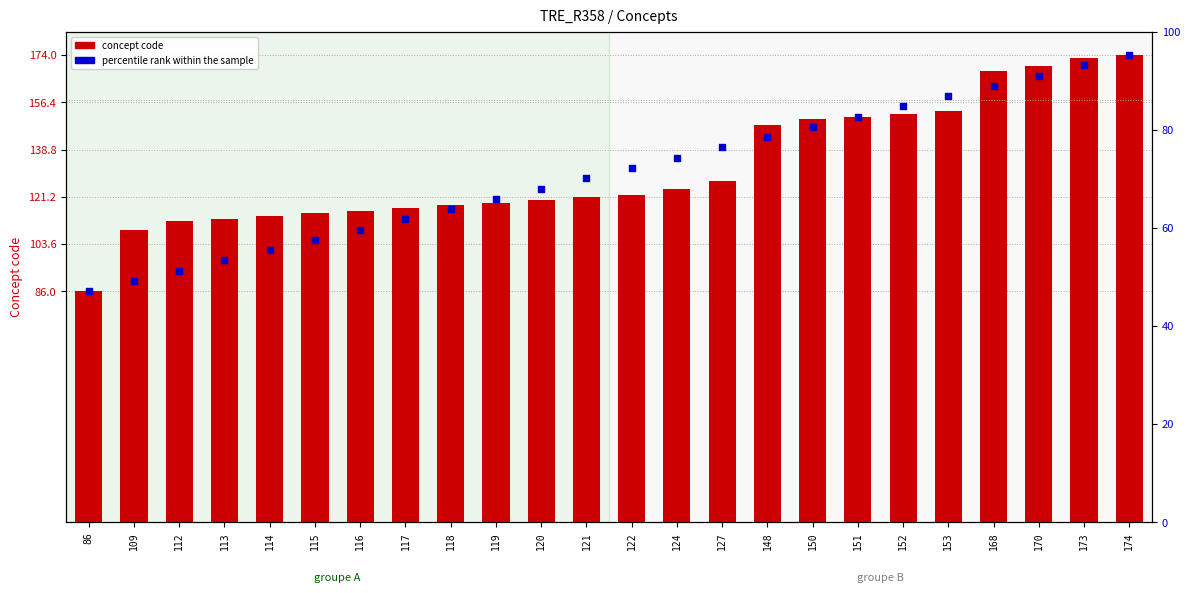

Which series has the largest total across all categories?

concept code